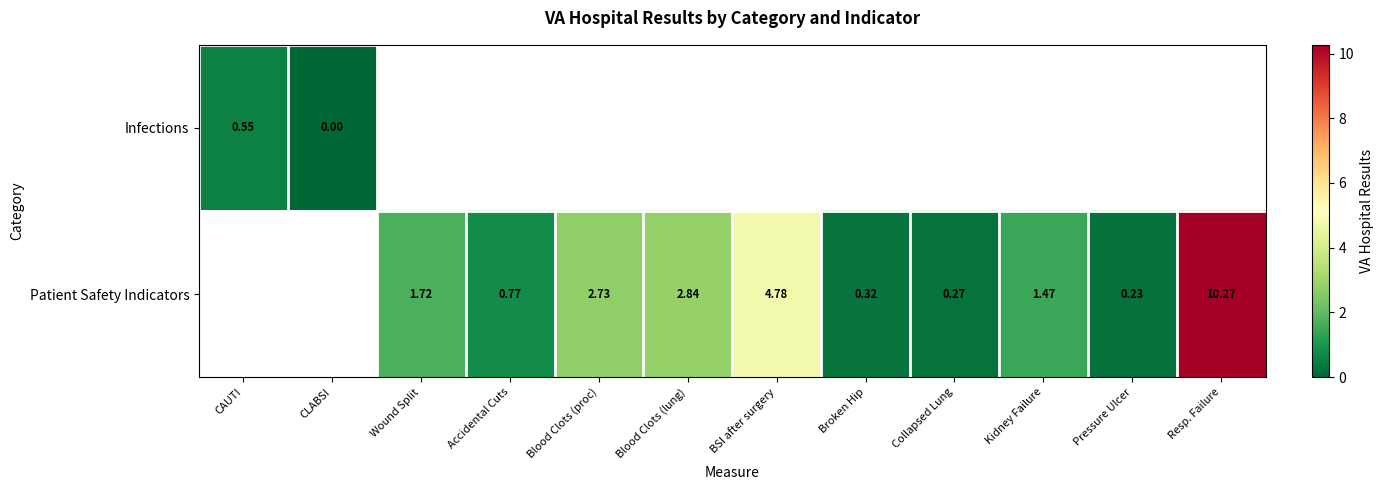

Which label corresponds to the largest value in the chart?

Resp. Failure